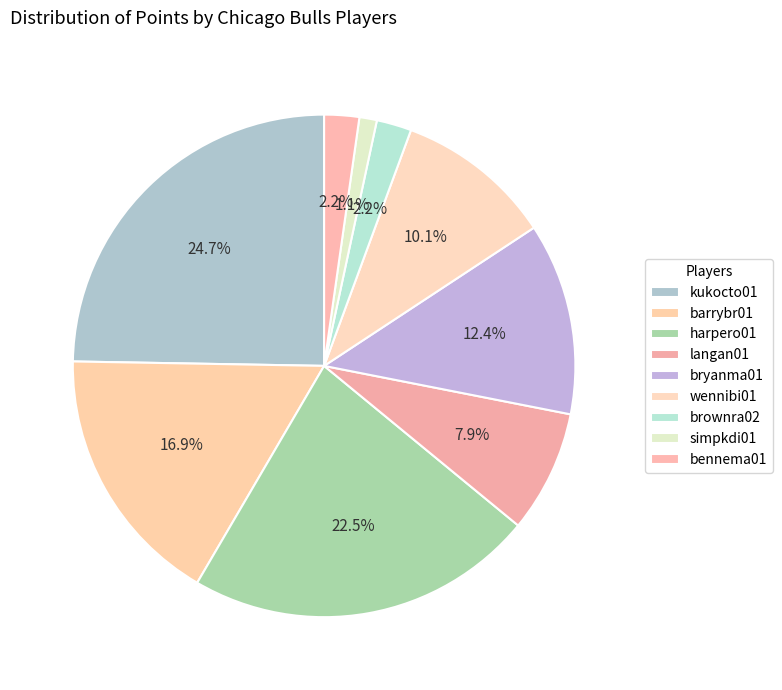

What percentage is the harpero01 slice, to the nearest percent?

22%